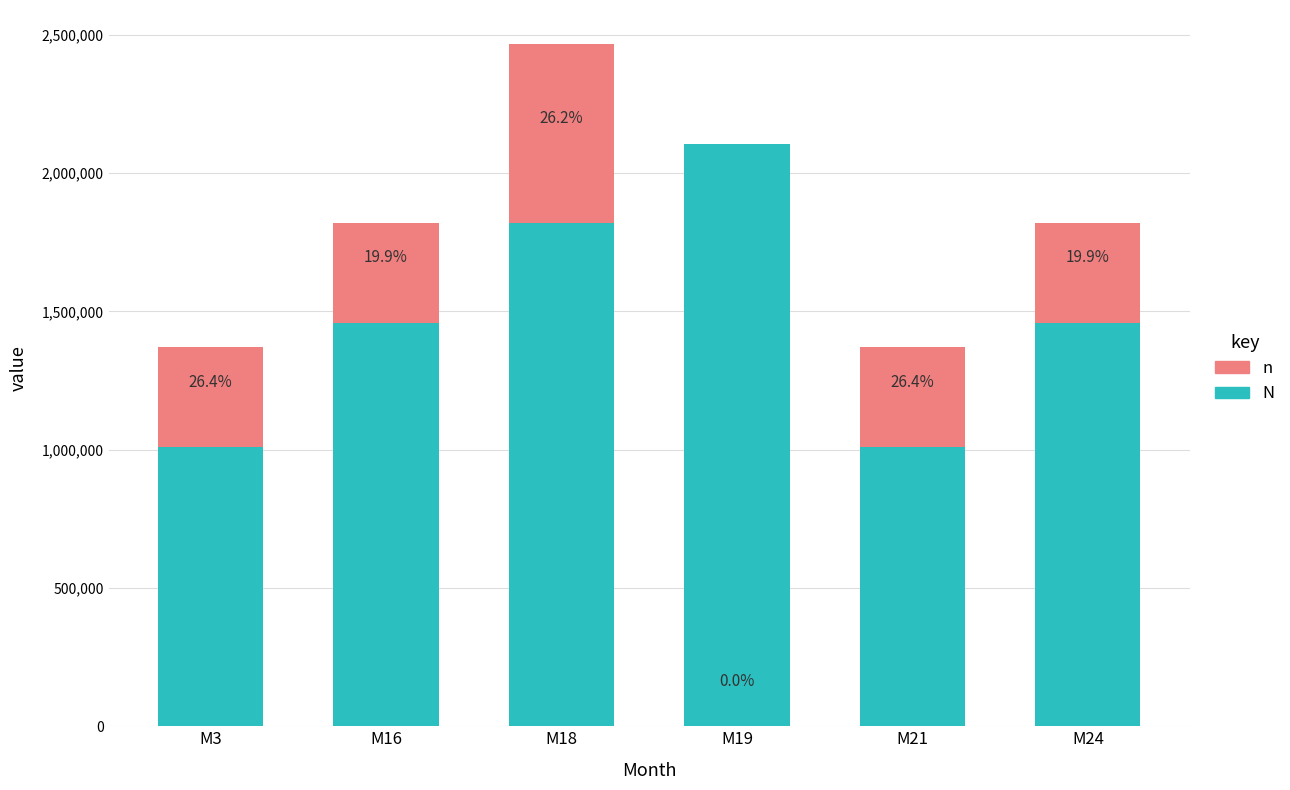

Does the chart contain stacked bars?

Yes